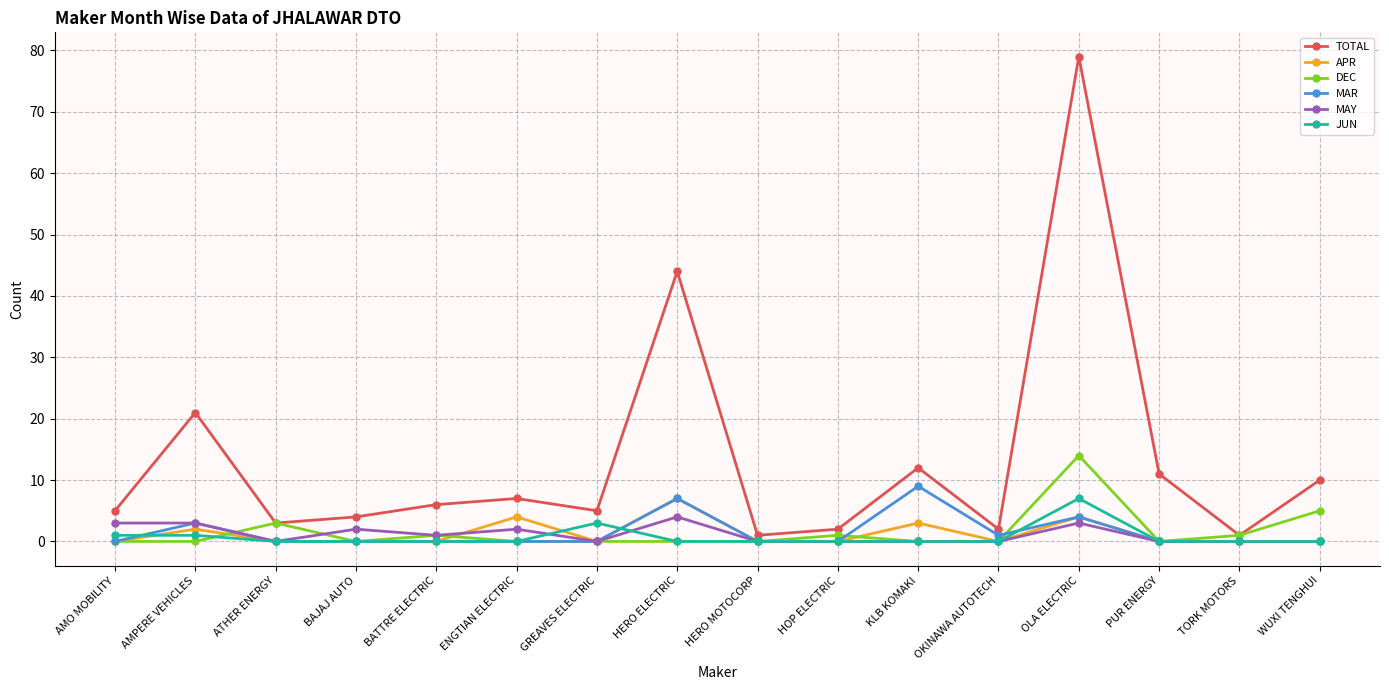

The JUN series shows 0 at ENGTIAN ELECTRIC. True or false?

True